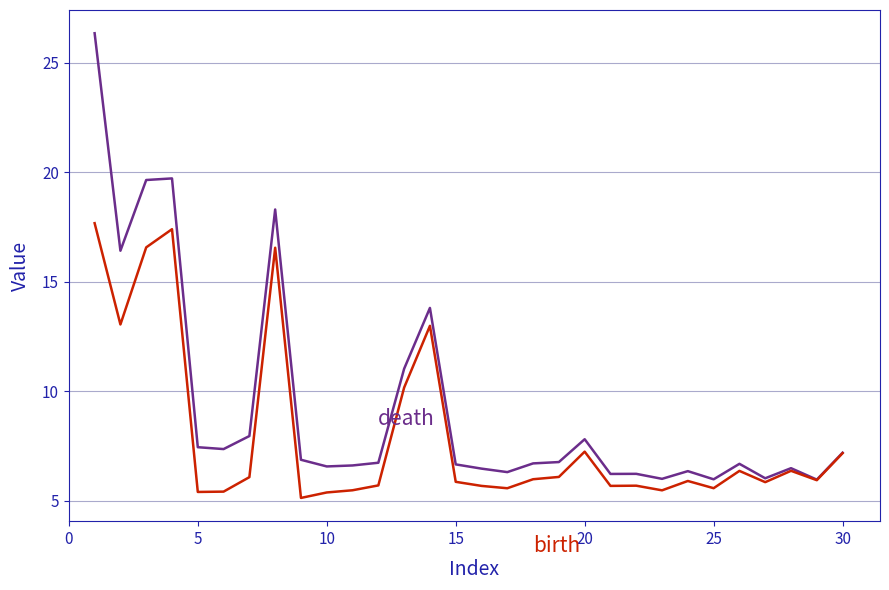

What is the greatest value displayed?

26.4